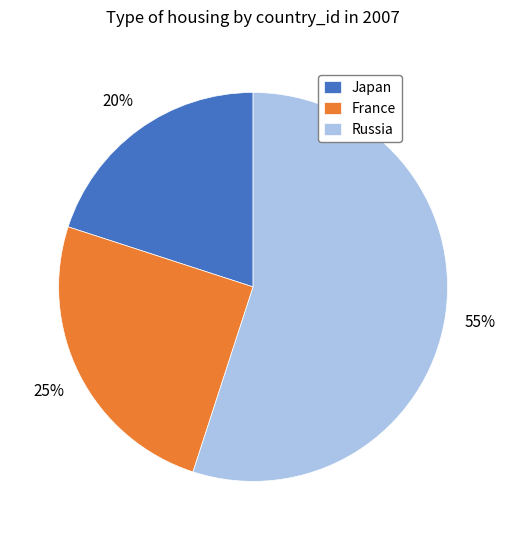

True or false: Russia accounts for 66% of the total.

False